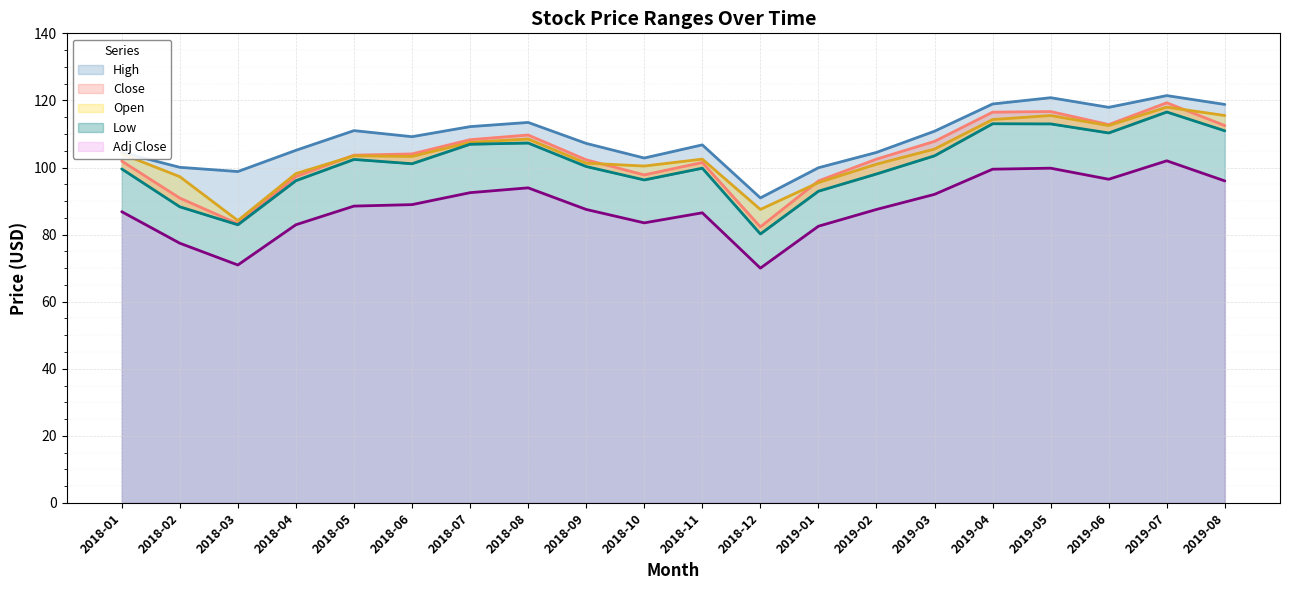

Reading left to right, list all the values displayed in this chart.

High: 2018-01=104.5	2018-02=100.1	2018-03=98.8	2018-04=105.1	2018-05=111.0	2018-06=109.2	2018-07=112.2	2018-08=113.4	2018-09=107.2	2018-10=102.8	2018-11=106.8	2018-12=90.9	2019-01=99.9	2019-02=104.5	2019-03=110.8	2019-04=118.9	2019-05=120.8	2019-06=117.9	2019-07=121.4	2019-08=118.8
Low: 2018-01=99.6	2018-02=88.3	2018-03=82.9	2018-04=96.1	2018-05=102.4	2018-06=101.1	2018-07=106.9	2018-08=107.3	2018-09=100.3	2018-10=96.3	2018-11=99.8	2018-12=80.2	2019-01=92.9	2019-02=98.1	2019-03=103.5	2019-04=113.1	2019-05=113.0	2019-06=110.3	2019-07=116.6	2019-08=110.9
Open: 2018-01=104.1	2018-02=97.3	2018-03=84.2	2018-04=98.2	2018-05=103.5	2018-06=103.3	2018-07=107.5	2018-08=108.5	2018-09=101.3	2018-10=100.4	2018-11=102.5	2018-12=87.5	2019-01=95.5	2019-02=101.0	2019-03=105.5	2019-04=114.3	2019-05=115.5	2019-06=112.5	2019-07=118.0	2019-08=115.5
Close: 2018-01=101.9	2018-02=90.9	2018-03=83.2	2018-04=97.3	2018-05=103.7	2018-06=104.1	2018-07=108.3	2018-08=109.7	2018-09=102.3	2018-10=97.8	2018-11=101.5	2018-12=82.3	2019-01=96.0	2019-02=102.5	2019-03=107.8	2019-04=116.5	2019-05=116.7	2019-06=112.8	2019-07=119.3	2019-08=112.5
Adj Close: 2018-01=86.8	2018-02=77.4	2018-03=70.9	2018-04=82.9	2018-05=88.5	2018-06=88.9	2018-07=92.5	2018-08=93.9	2018-09=87.5	2018-10=83.5	2018-11=86.5	2018-12=70.0	2019-01=82.5	2019-02=87.5	2019-03=92.0	2019-04=99.5	2019-05=99.8	2019-06=96.5	2019-07=102.0	2019-08=96.0